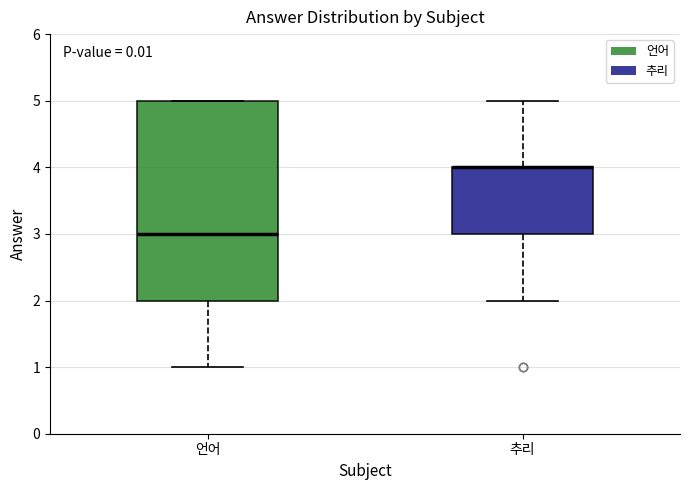

Comparing the boxes themselves (not the whiskers), which one is the tallest?

언어